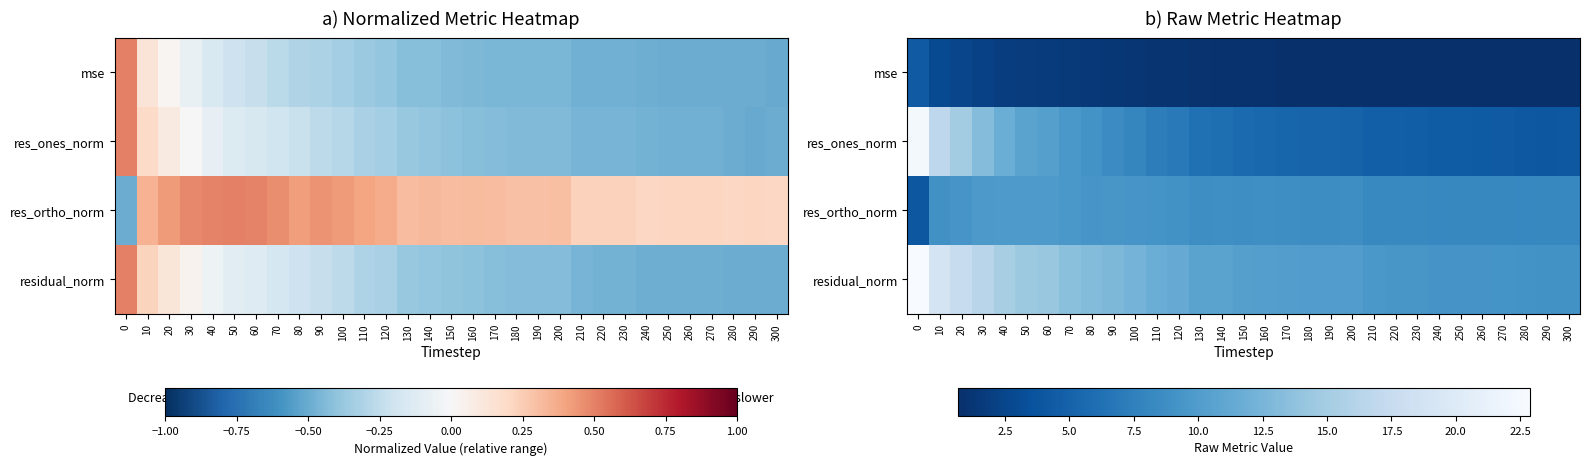

List the labels in order of mse value, largest first.

0, 10, 20, 30, 40, 50, 60, 70, 80, 90, 100, 110, 120, 130, 140, 150, 160, 170, 180, 190, 200, 210, 220, 230, 240, 260, 250, 270, 280, 290, 300